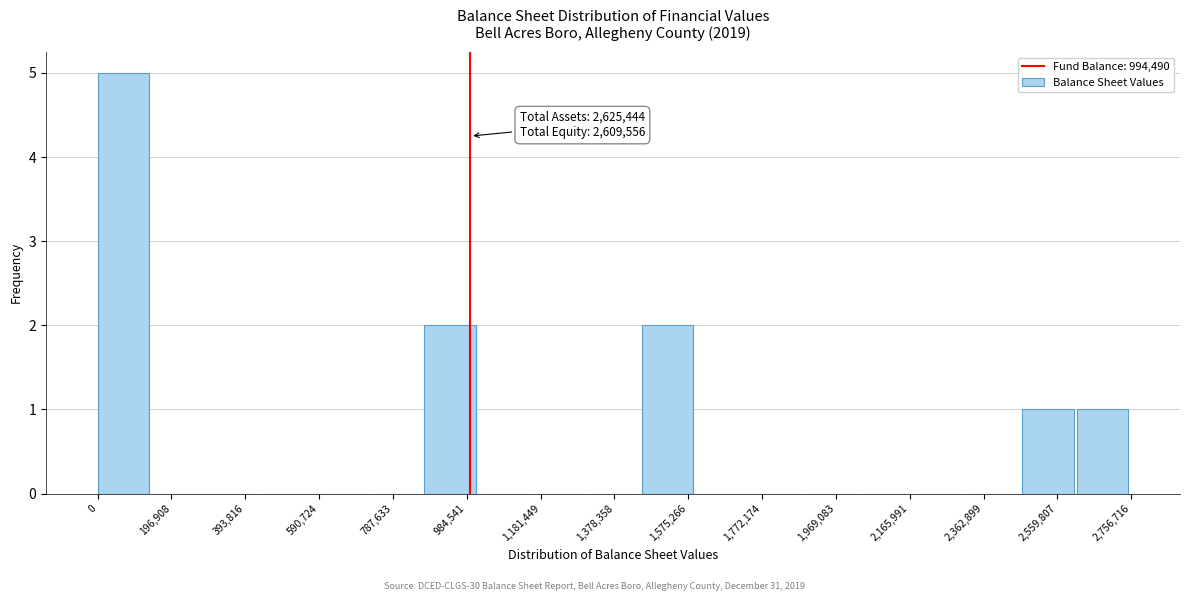

Which range on the x-axis has the tallest bar?

0 to 140000